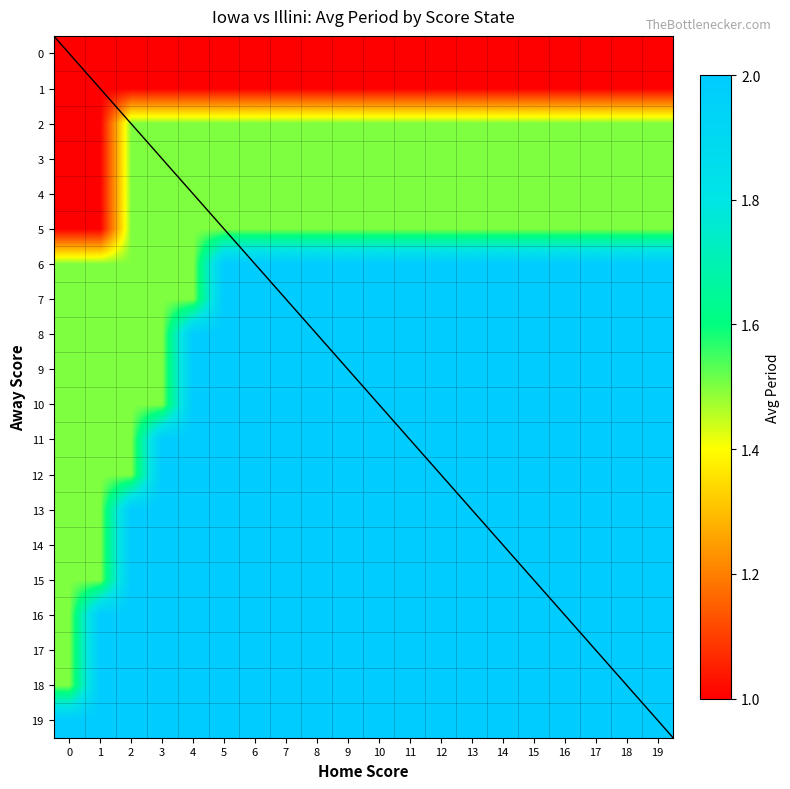

What is the total value across all series at 17?

36.0